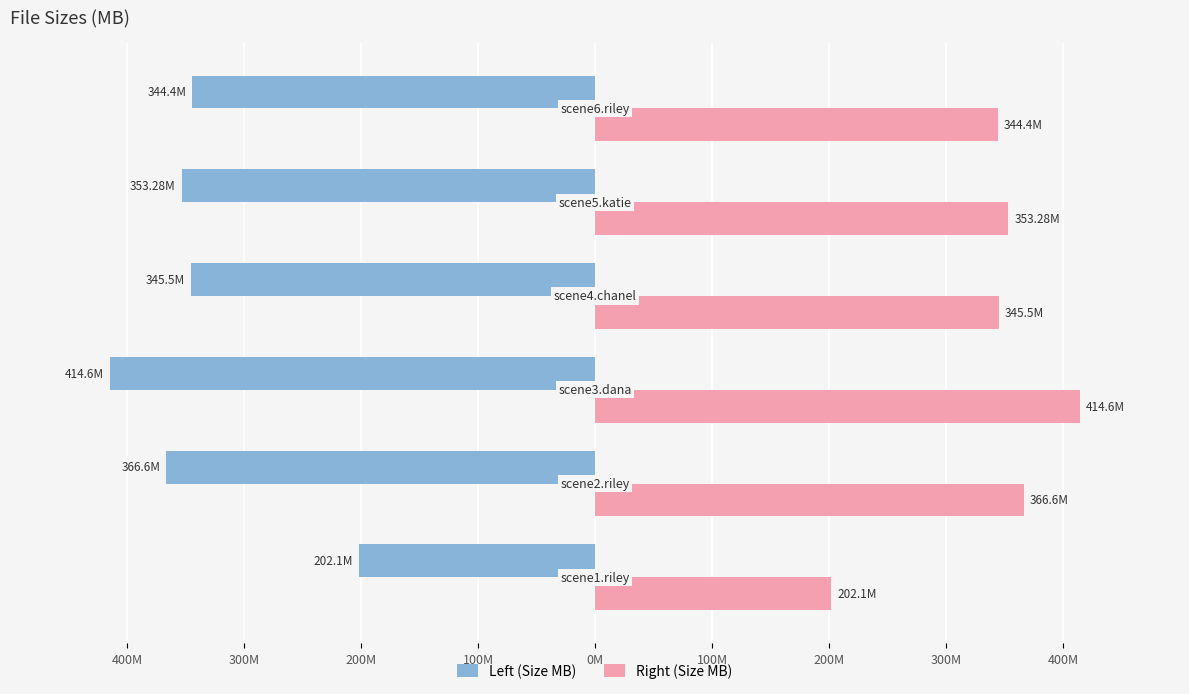

What are all the series names shown in the legend?

Left (Size MB), Right (Size MB)